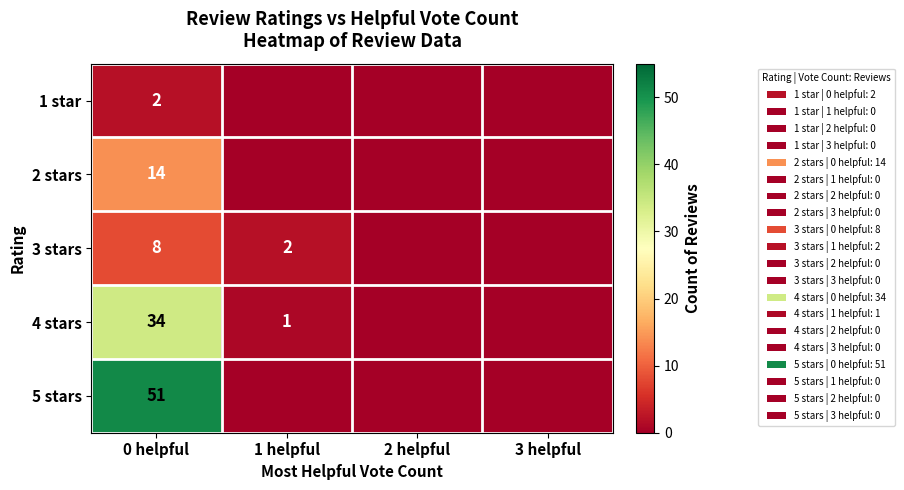

What is the sum of the 4 stars values at 0 helpful and 1 helpful?

35